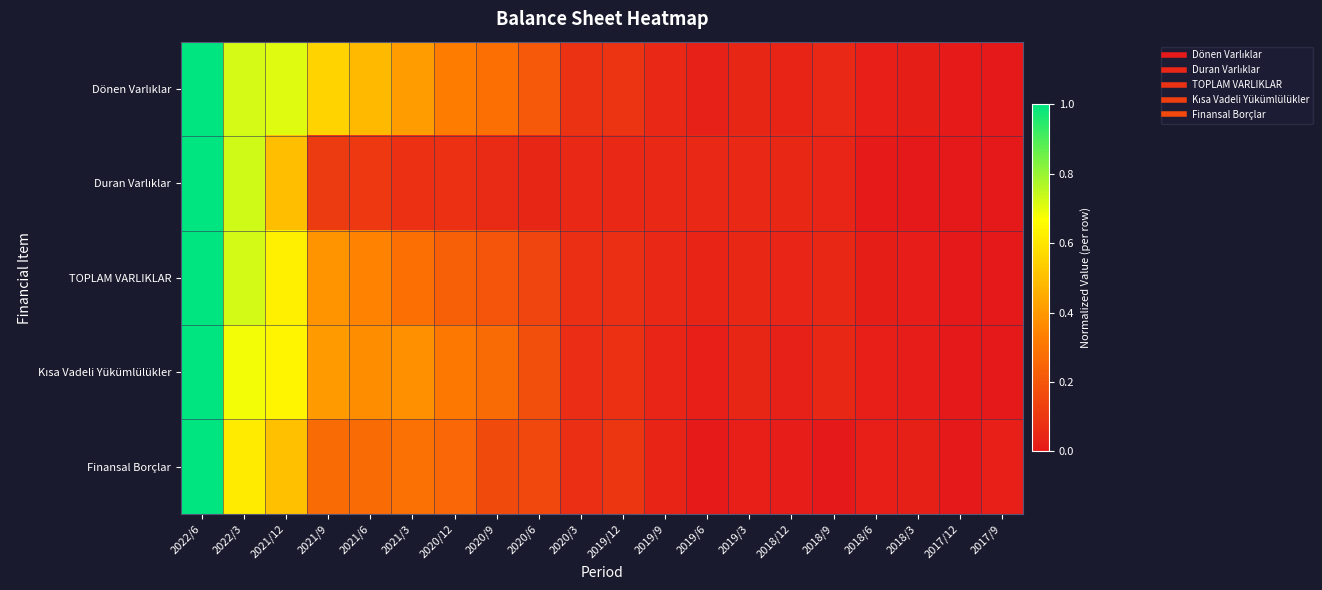

Which series has the widest spread of values?

Dönen Varlıklar